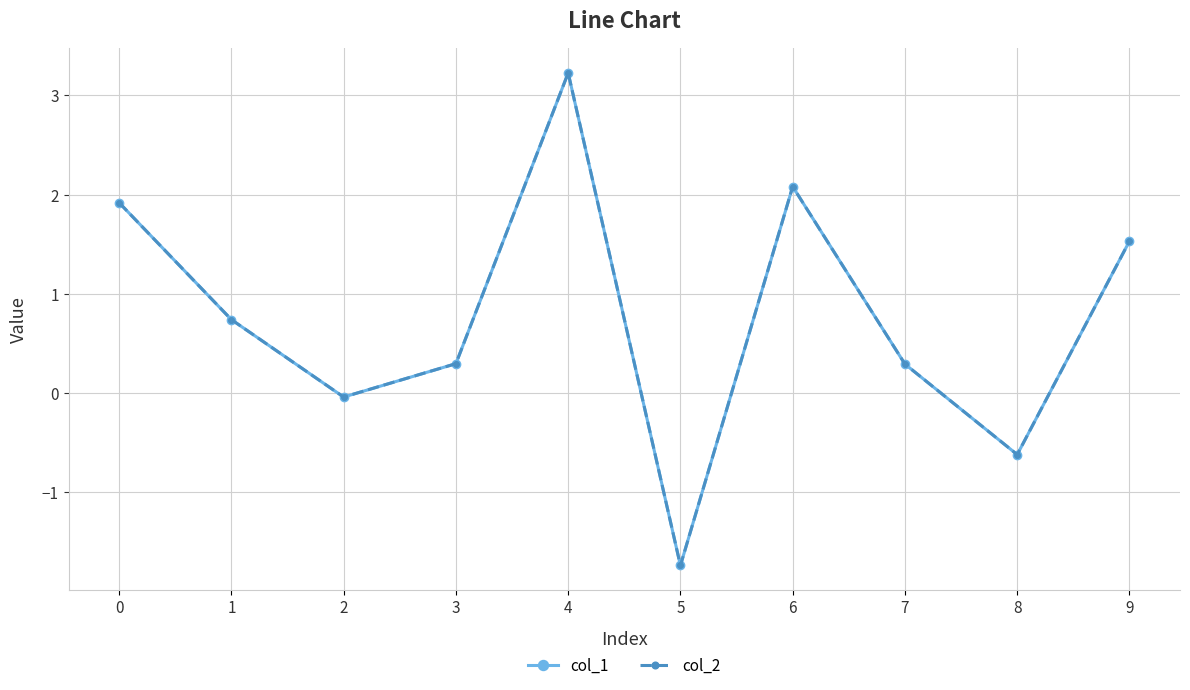

What is the difference between the col_2 values at 0 and 1?

1.2